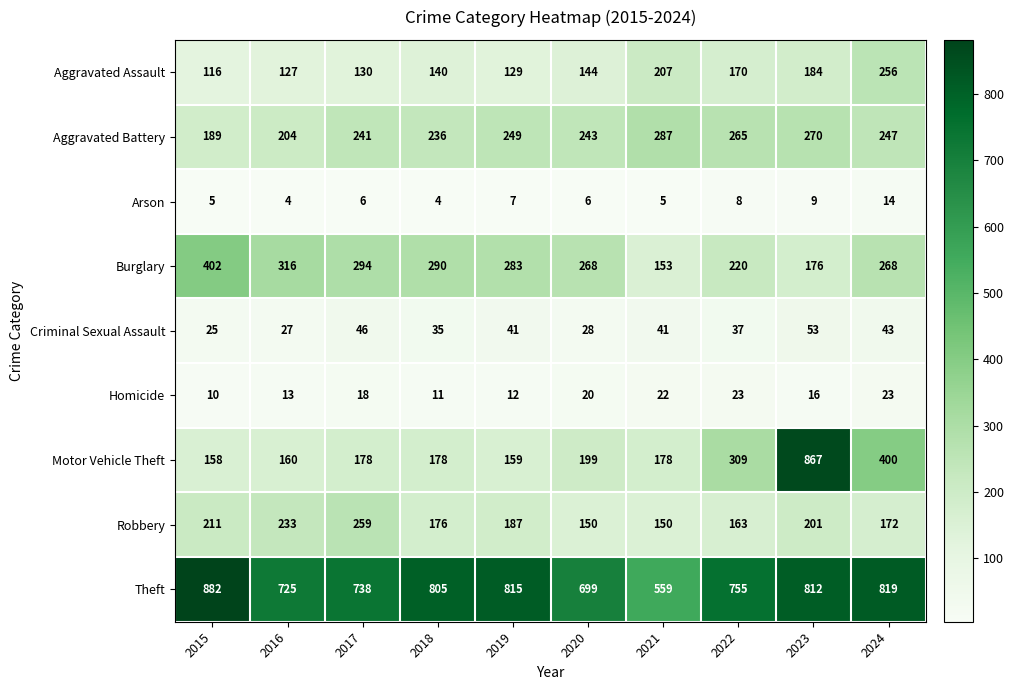

How many series are shown in this chart?

9